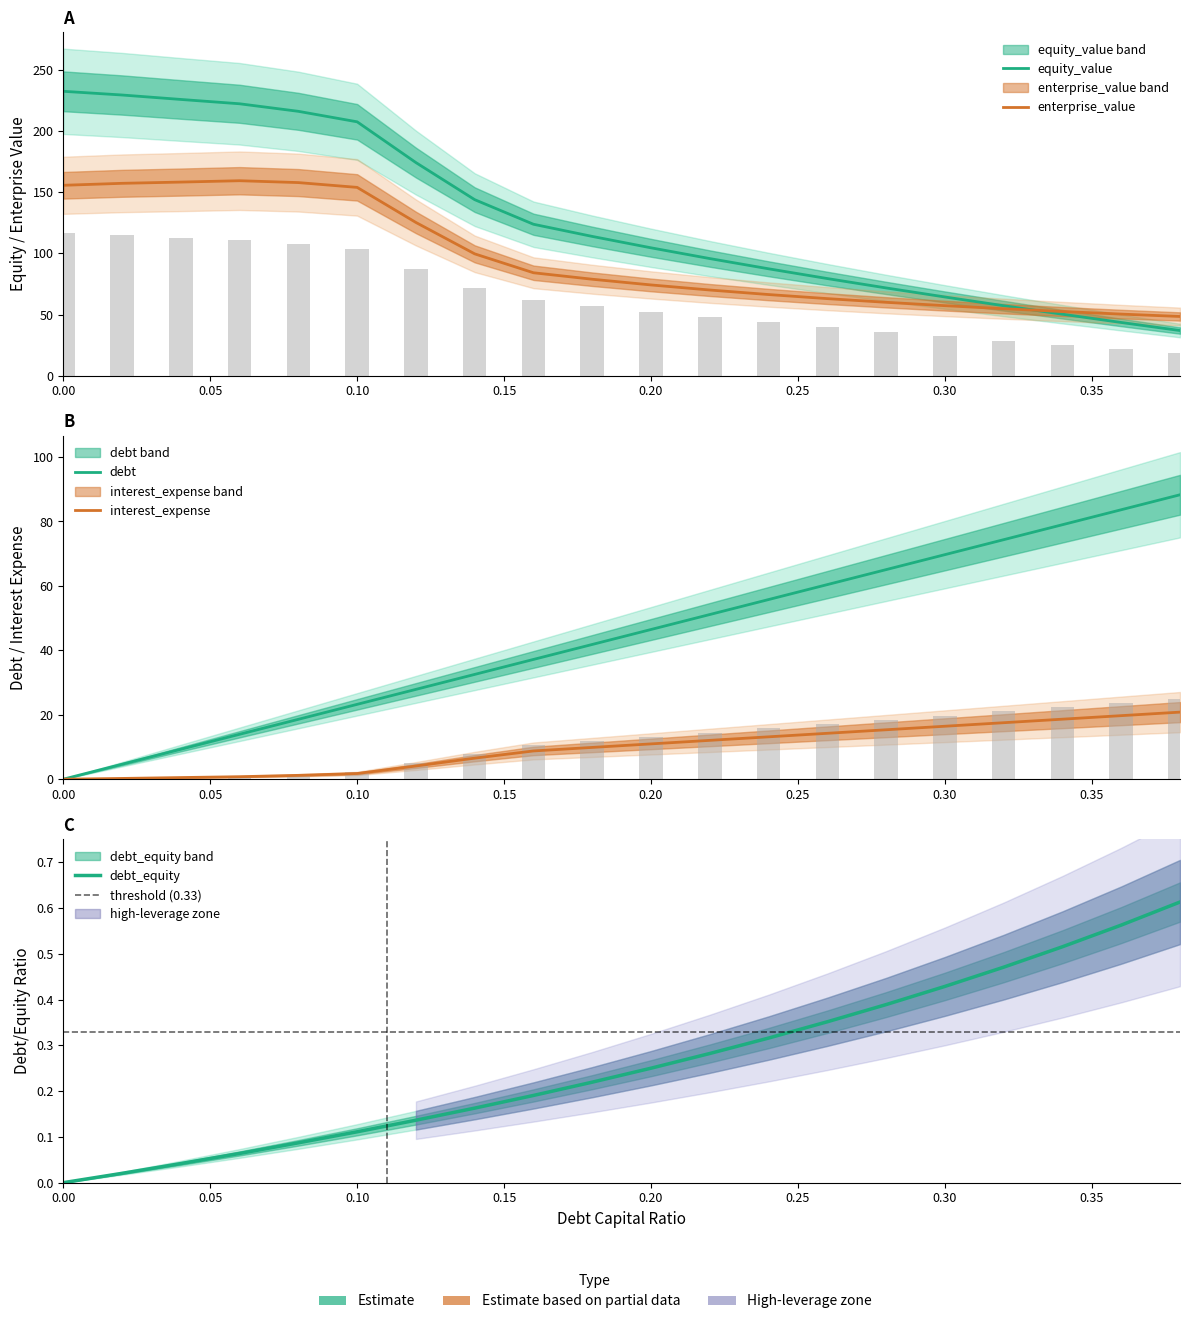

Which series has the largest range (max minus min)?

equity_value